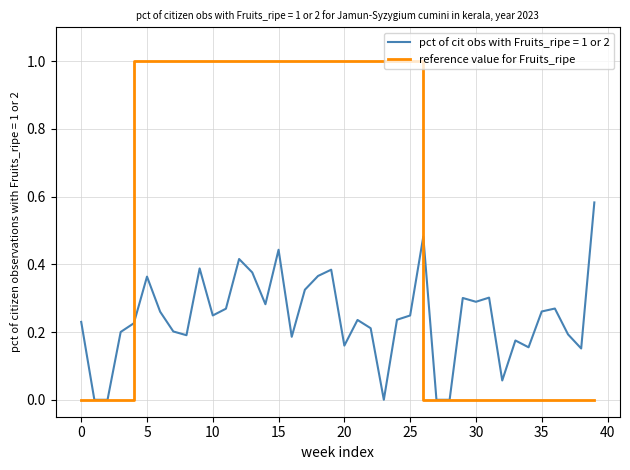

List the series in order of their peak value, highest first.

reference value for Fruits_ripe, pct of cit obs with Fruits_ripe = 1 or 2